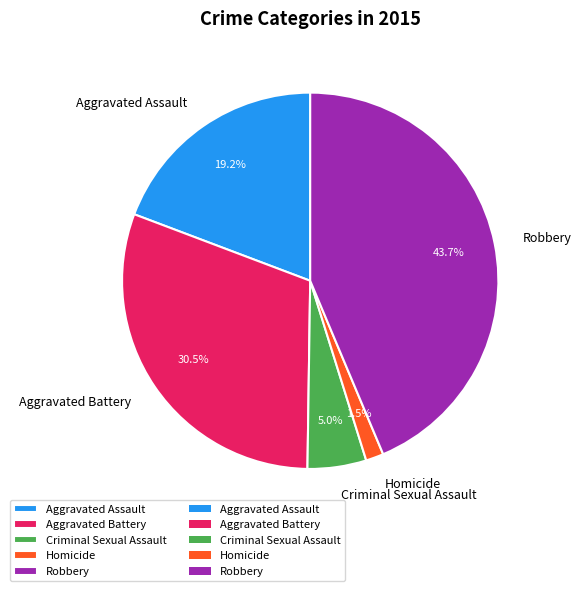

Rank the categories by value from lowest to highest.

Homicide, Criminal Sexual Assault, Aggravated Assault, Aggravated Battery, Robbery